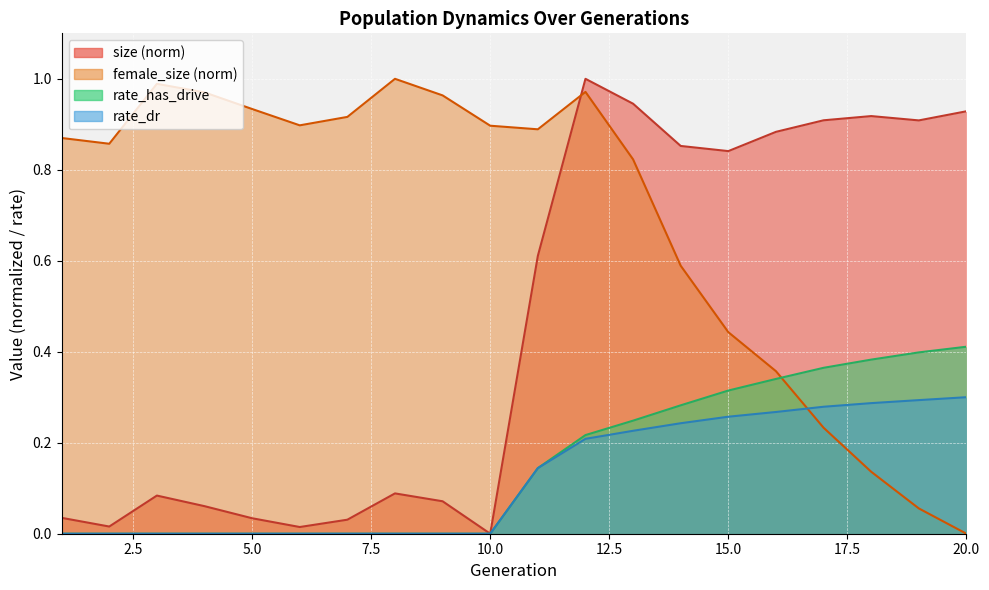

Between 13 and 10, which is larger?

13